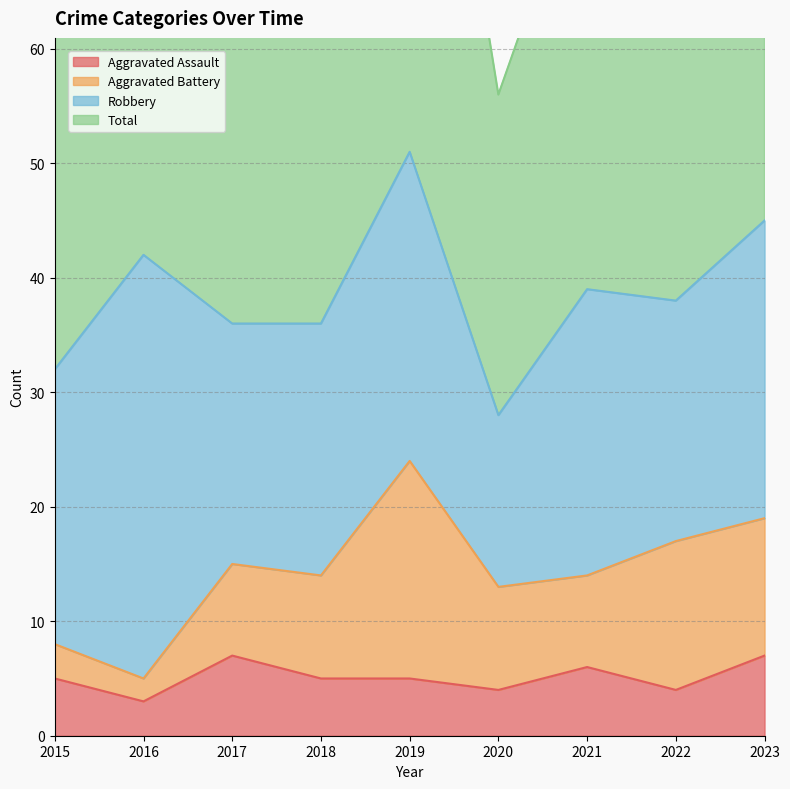

The Aggravated Assault series shows 4 at 2022. True or false?

True